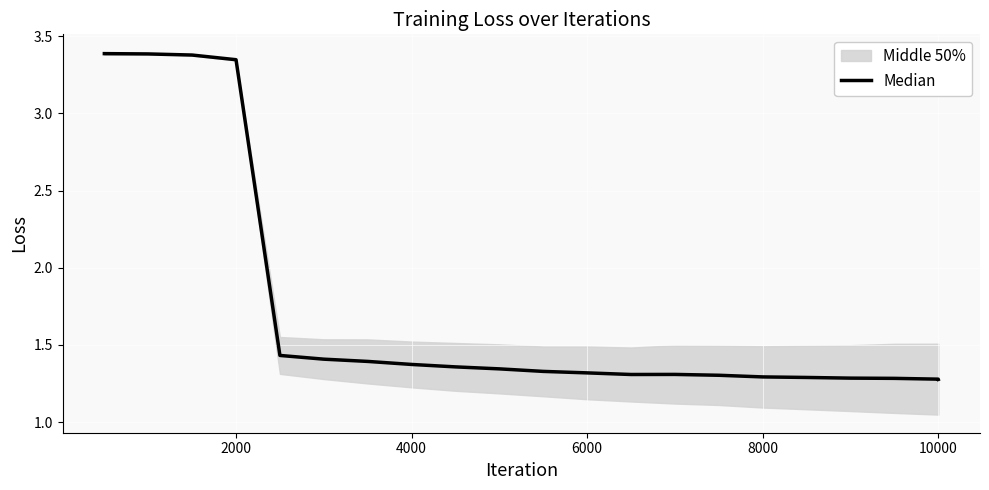

Is it true that the value at 10 is 0.4?

False